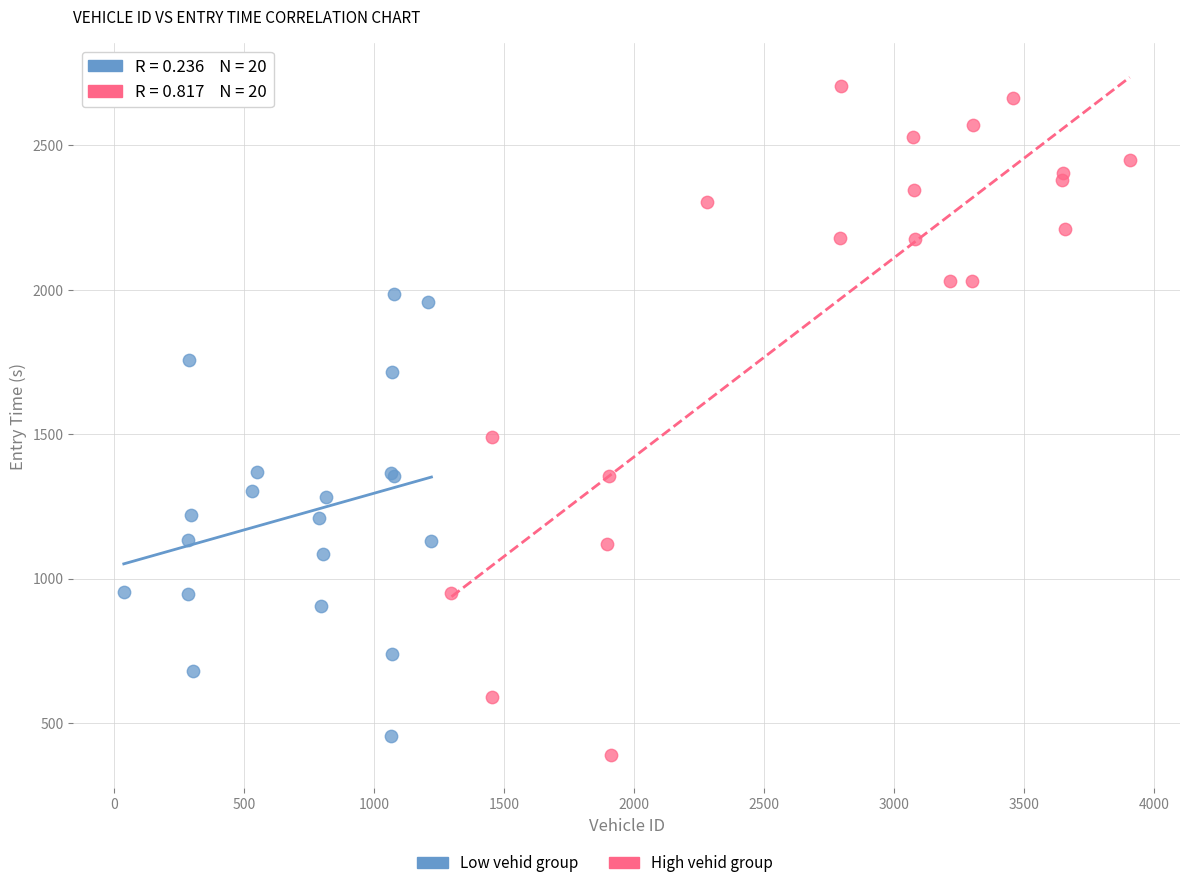

Which series reaches the maximum Y coordinate?

High vehid group